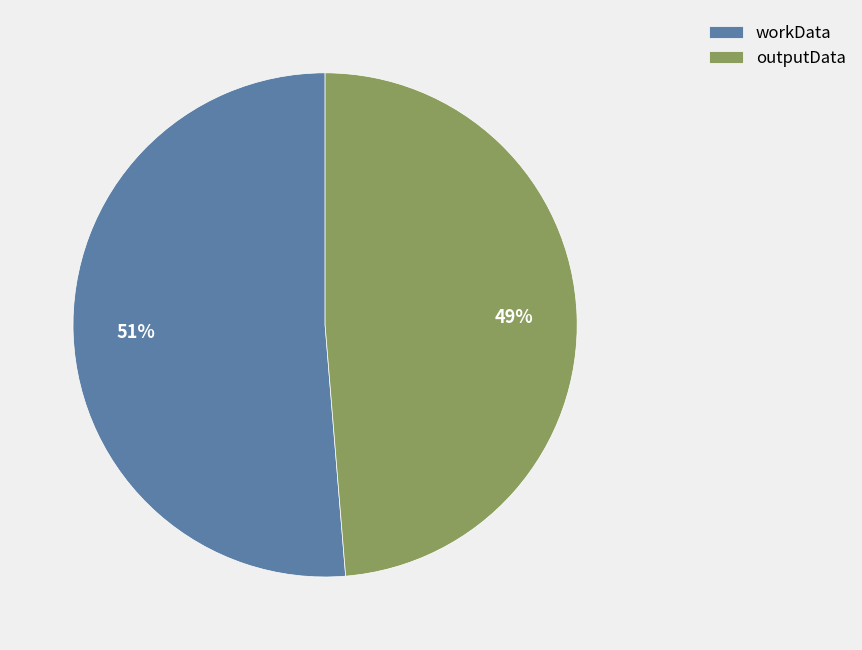

Which slice is the largest?

workData